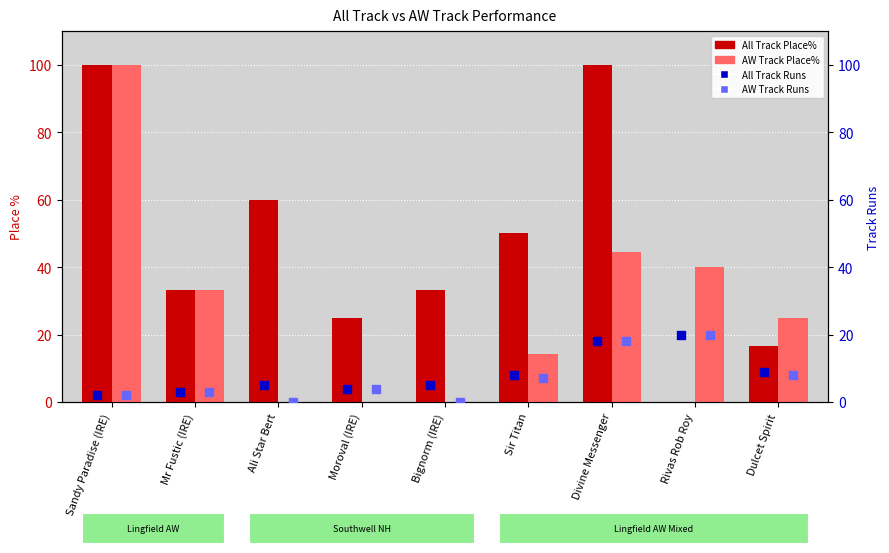

Which series contains the highest Y value?

All Track Place%